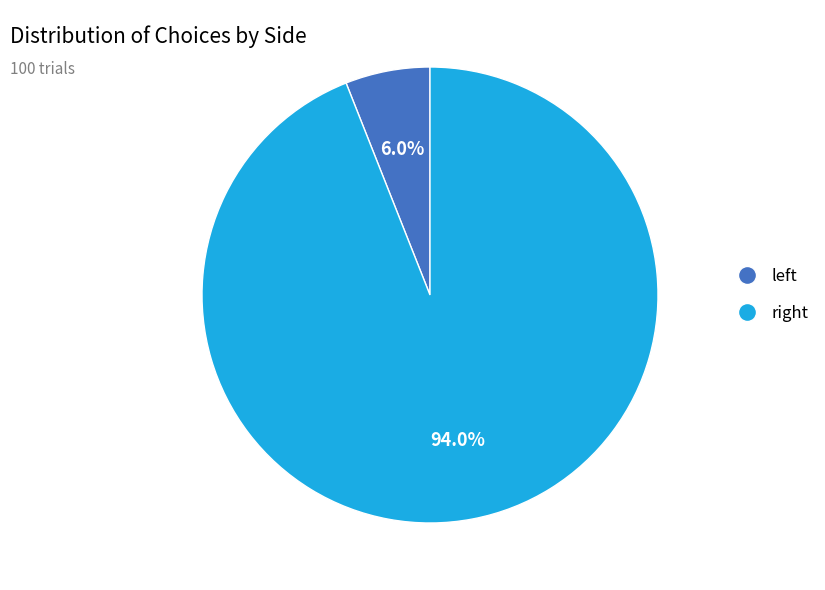

Which category has the smallest portion of the pie?

left